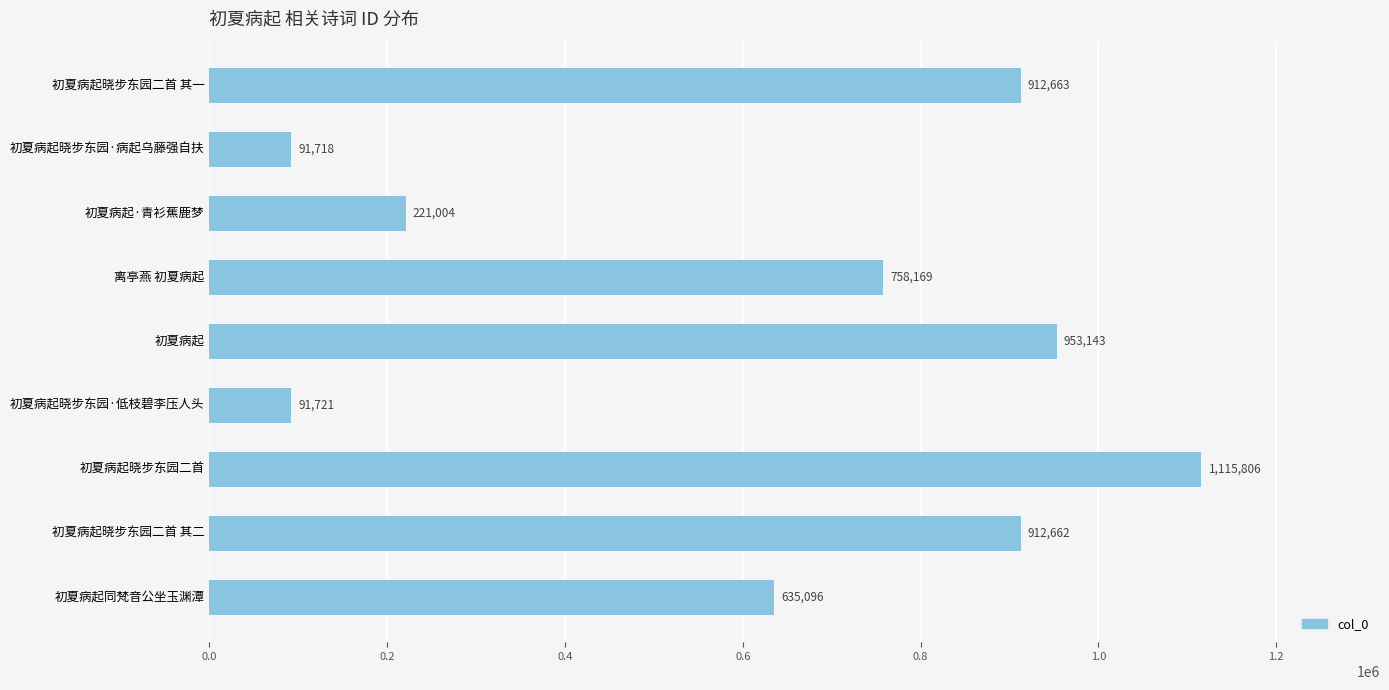

What is the sum of all values?

5691982